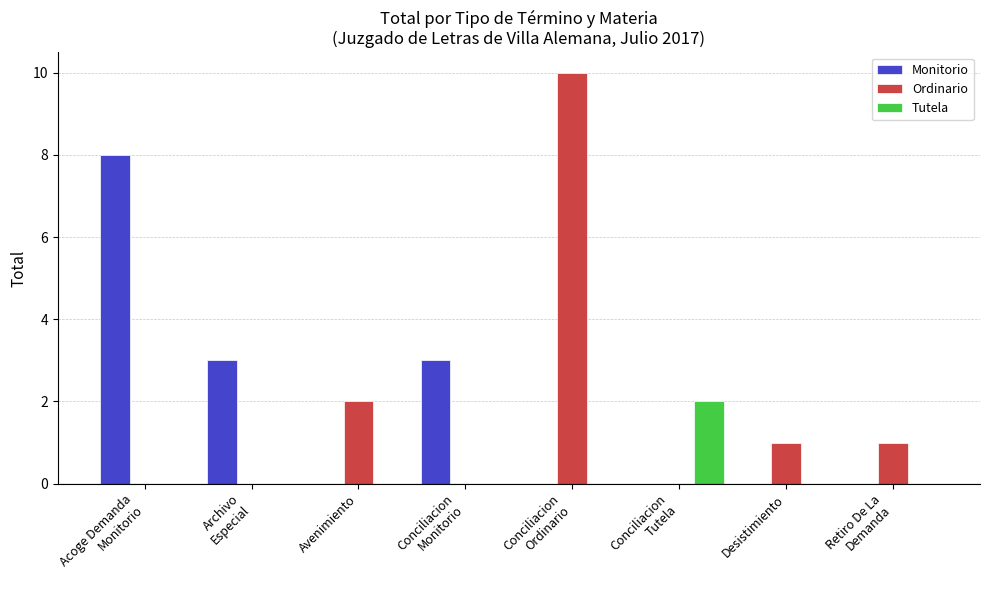

What is the maximum value shown in the chart?

10